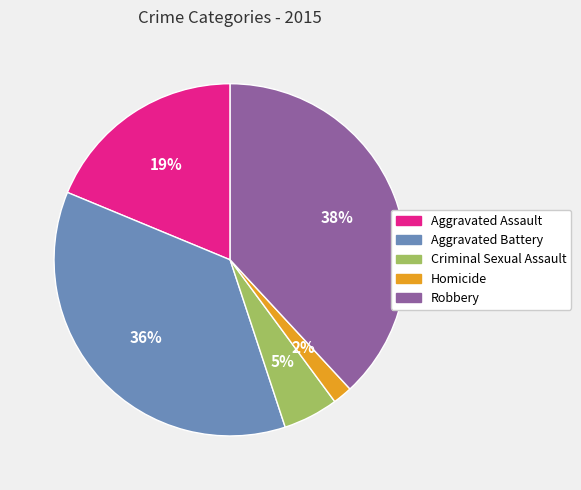

True or false: Criminal Sexual Assault accounts for 1% of the total.

False